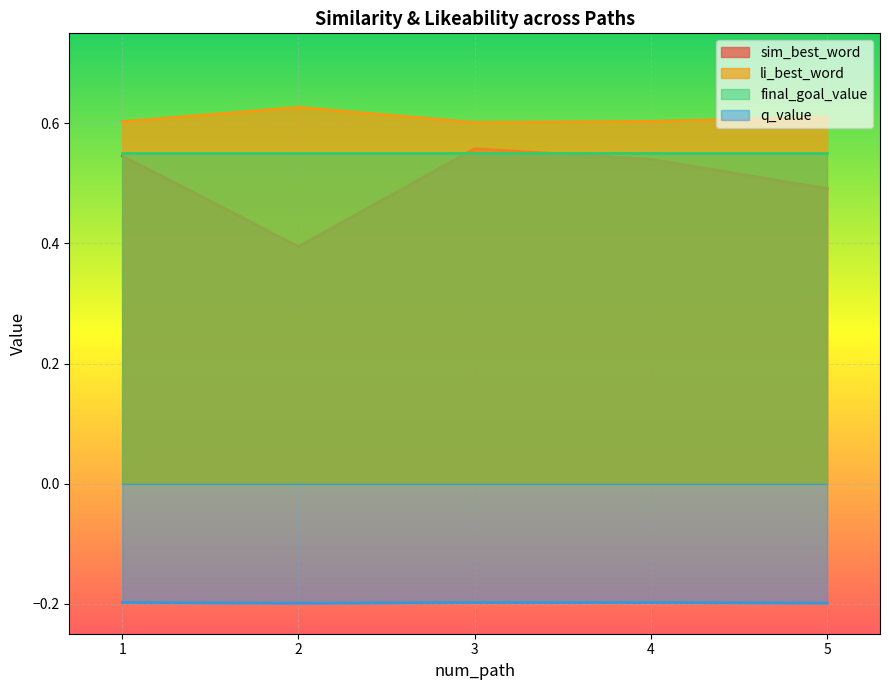

Where is sim_best_word nearest to the value 0?

2